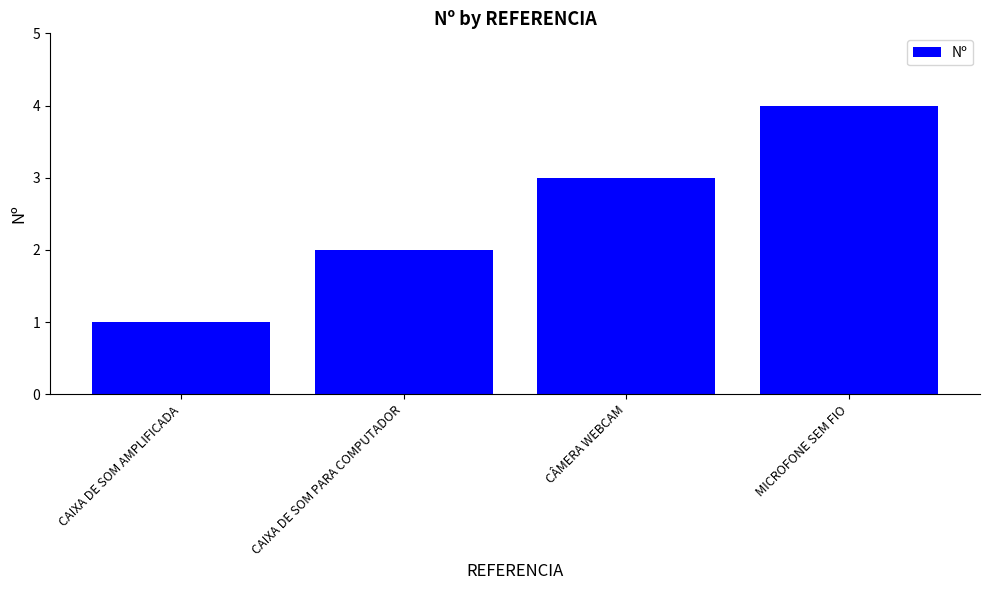

What is the label of the 2nd bar from the right?

CÂMERA WEBCAM